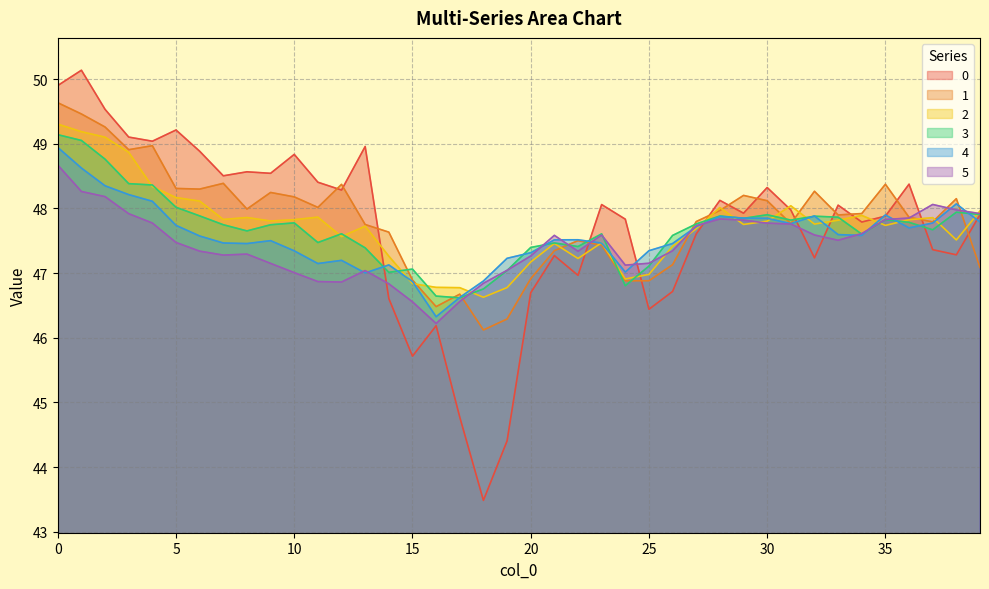

How many values in the 3 series exceed 47?

36